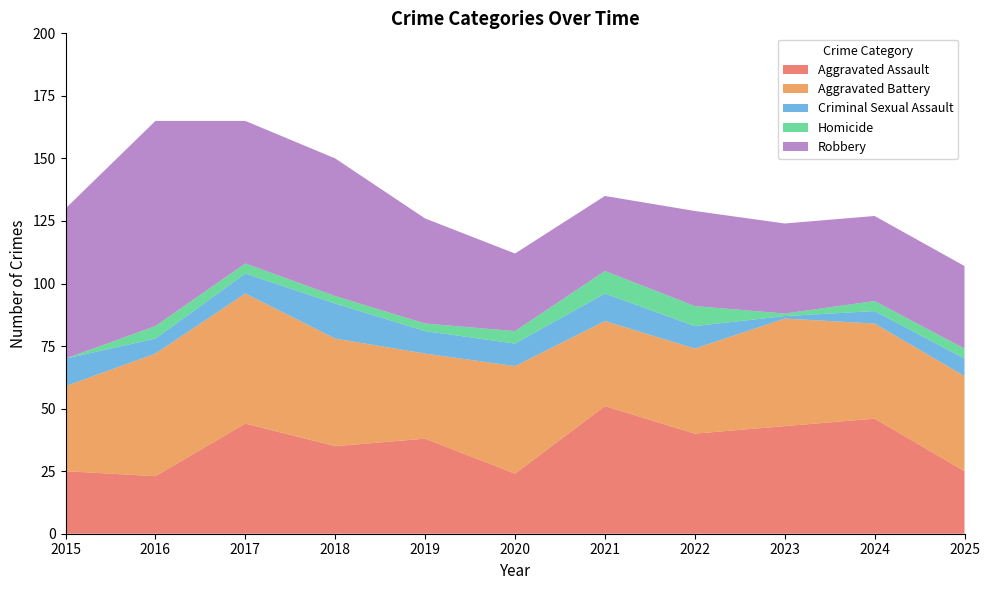

Reading left to right, transcribe all the data shown in this chart.

Aggravated Assault: 2015=25	2016=23	2017=44	2018=35	2019=38	2020=24	2021=51	2022=40	2023=43	2024=46	2025=25
Aggravated Battery: 2015=34	2016=49	2017=52	2018=43	2019=34	2020=43	2021=34	2022=34	2023=43	2024=38	2025=38
Criminal Sexual Assault: 2015=11	2016=6	2017=8	2018=14	2019=9	2020=9	2021=11	2022=9	2023=1	2024=5	2025=7
Homicide: 2015=0	2016=5	2017=4	2018=3	2019=3	2020=5	2021=9	2022=8	2023=1	2024=4	2025=4
Robbery: 2015=60	2016=82	2017=57	2018=55	2019=42	2020=31	2021=30	2022=38	2023=36	2024=34	2025=33